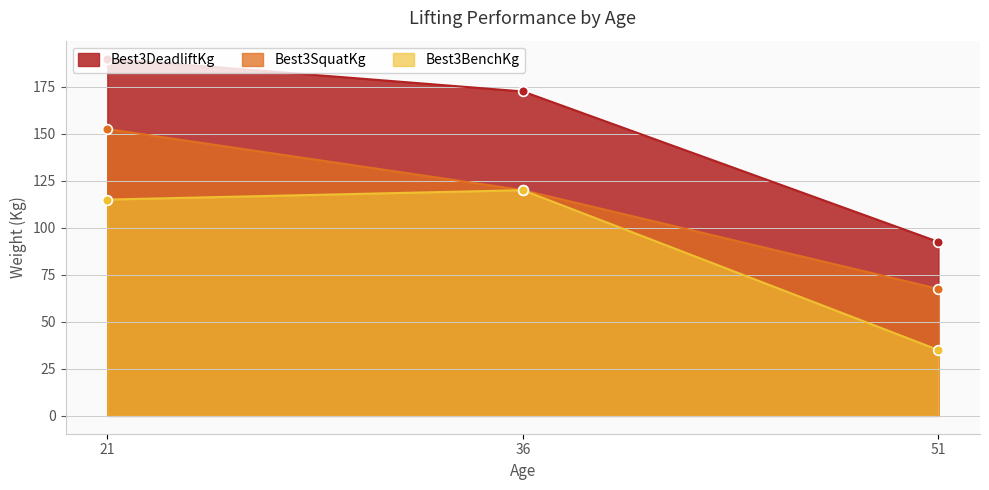

Which series changed the most between 21 and 51?

Best3DeadliftKg